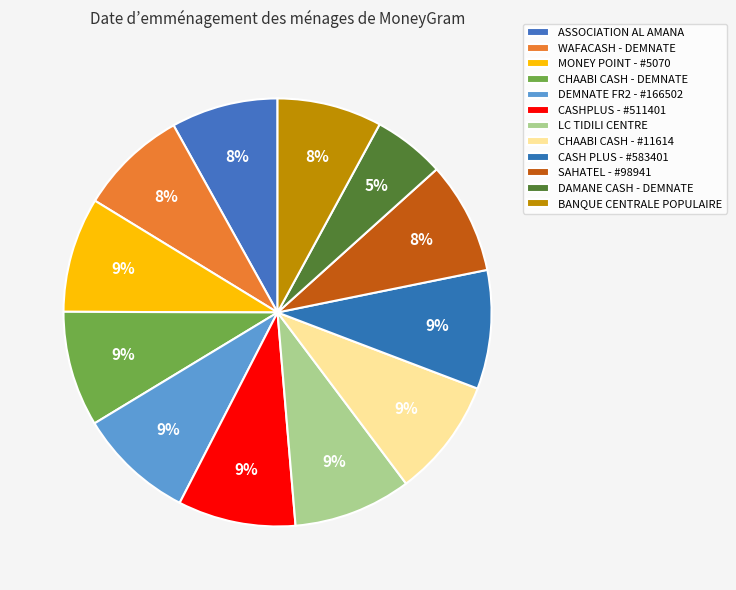

To the nearest percent, what percentage of the pie is WAFACASH - DEMNATE?

8%